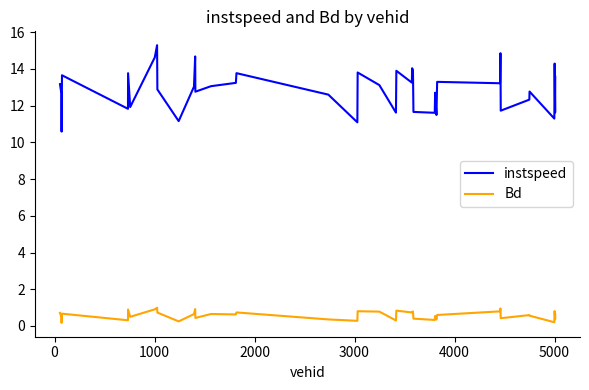

Which series has the largest total across all categories?

instspeed